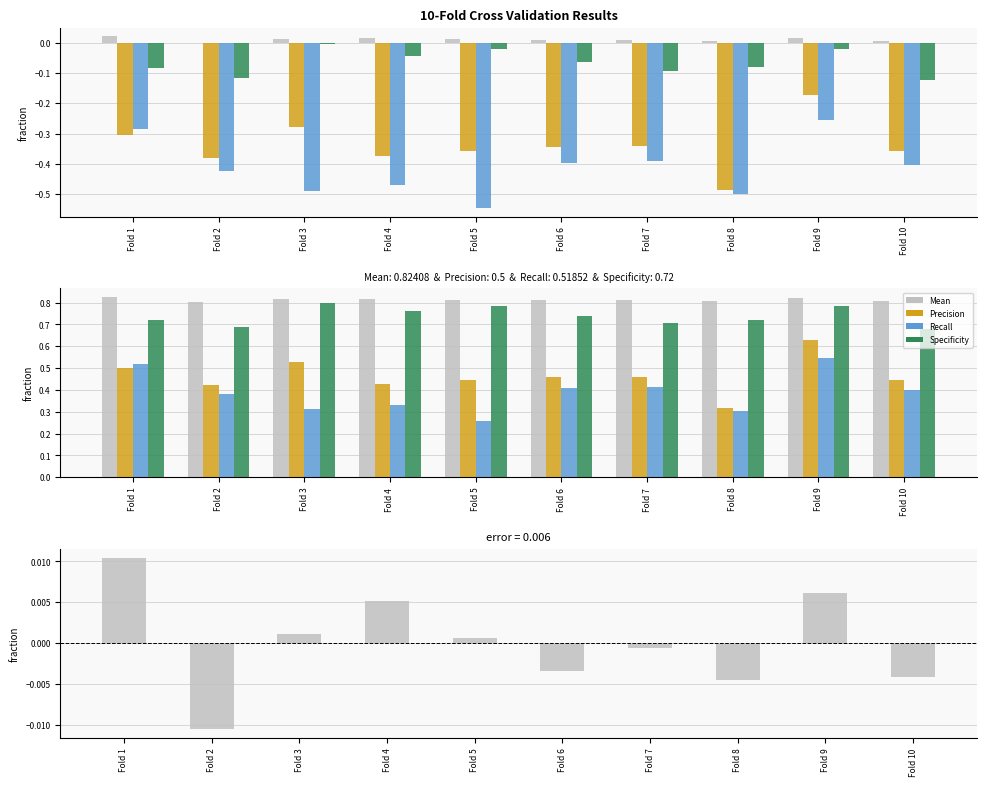

The Recall series shows 0.2 at Fold 9. True or false?

False